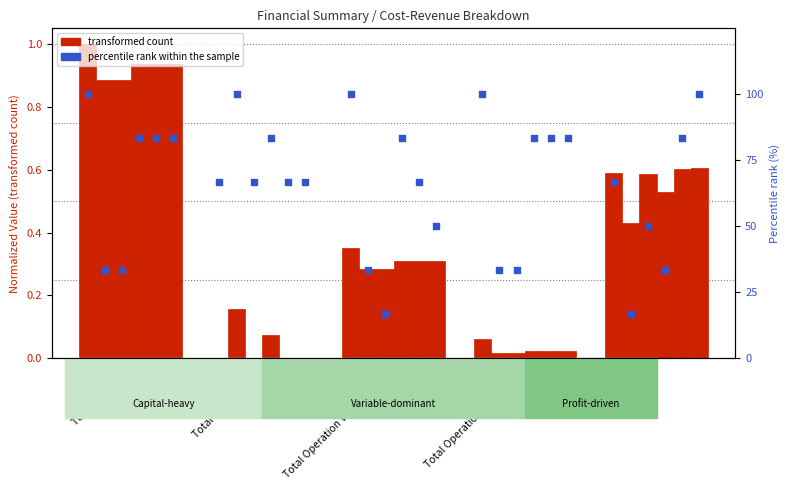

Which series has the widest spread of Y values?

percentile rank within the sample